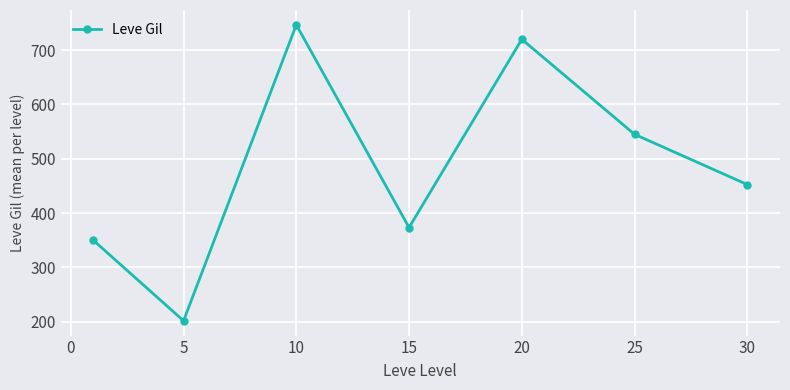

What is the smallest value displayed?

201.7